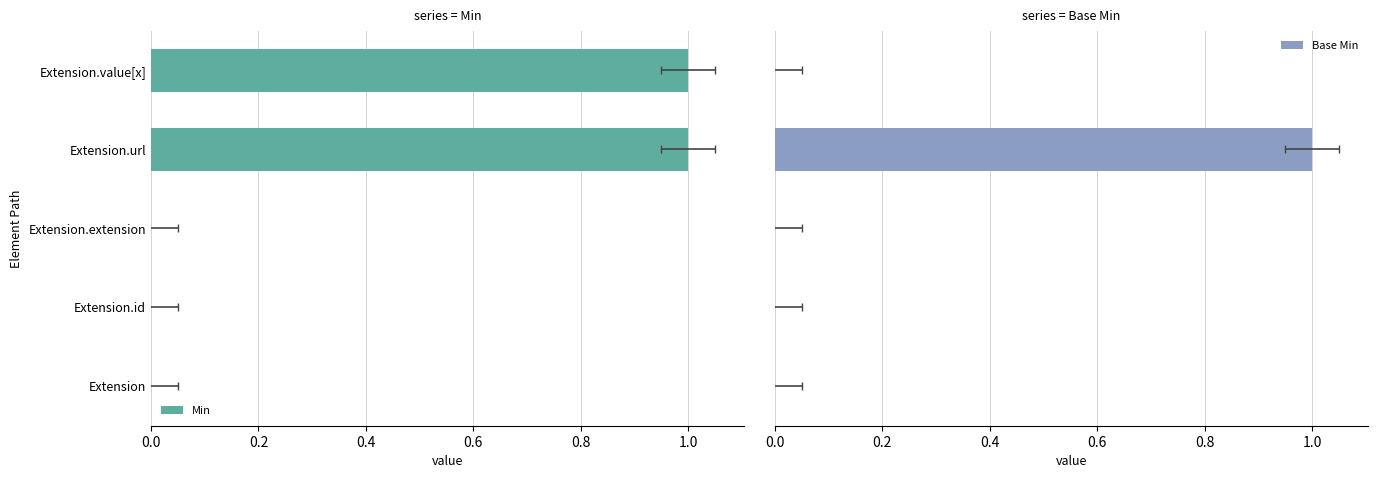

What is the spread (max minus min) of values at Extension.value[x]?

1